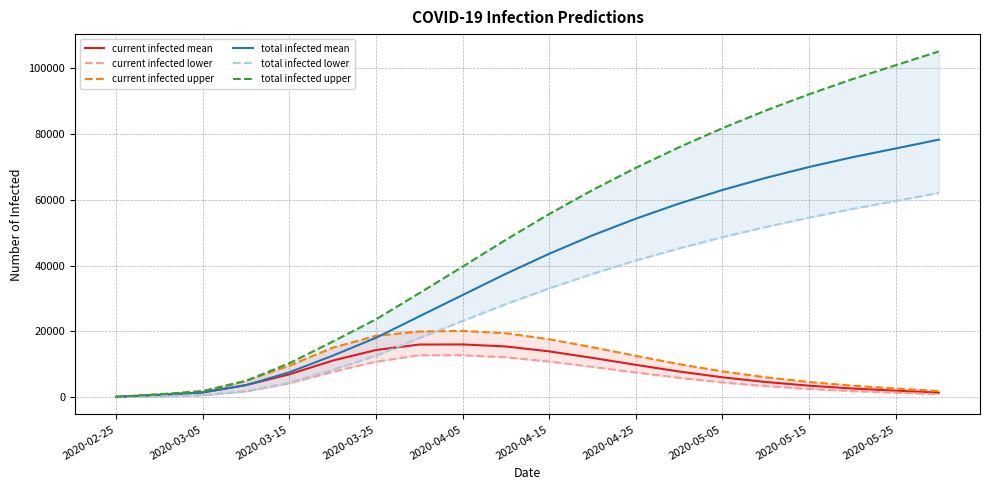

The value of total infected mean at 2020-05-25 is 75602. True or false?

True